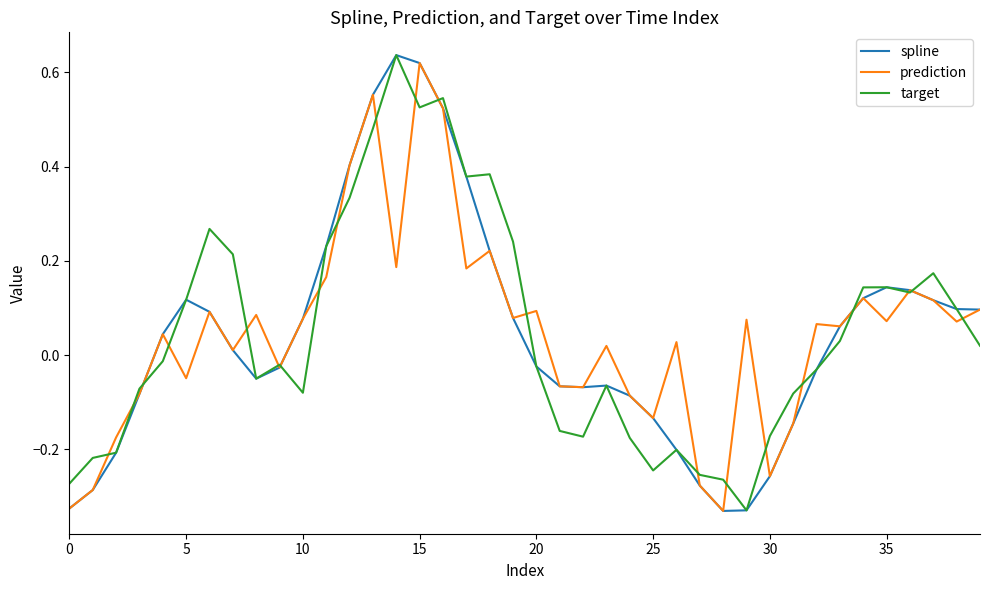

What are all the series names shown in the legend?

spline, prediction, target